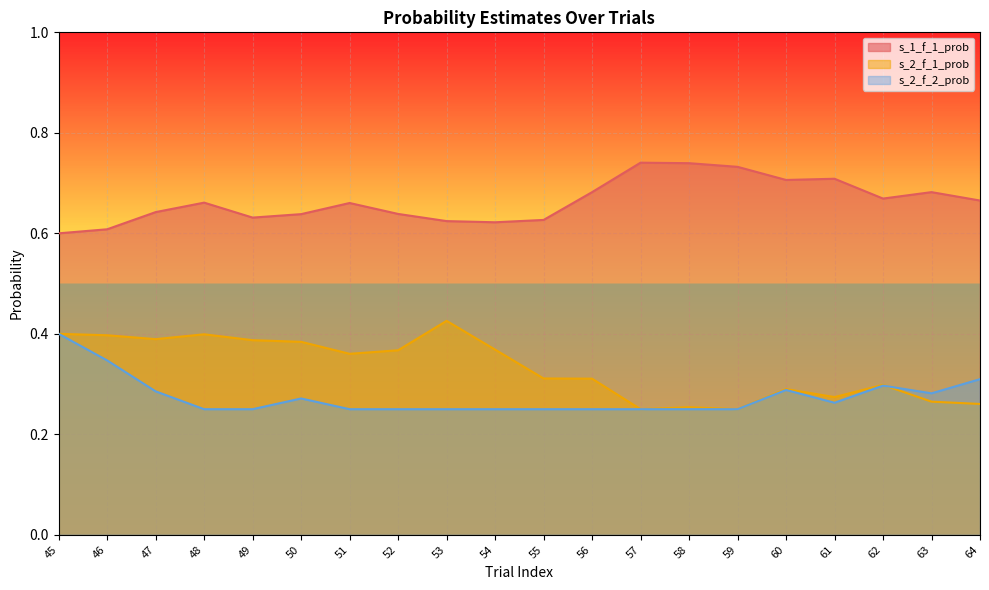

What is the spread (max minus min) of values at 45?

0.2